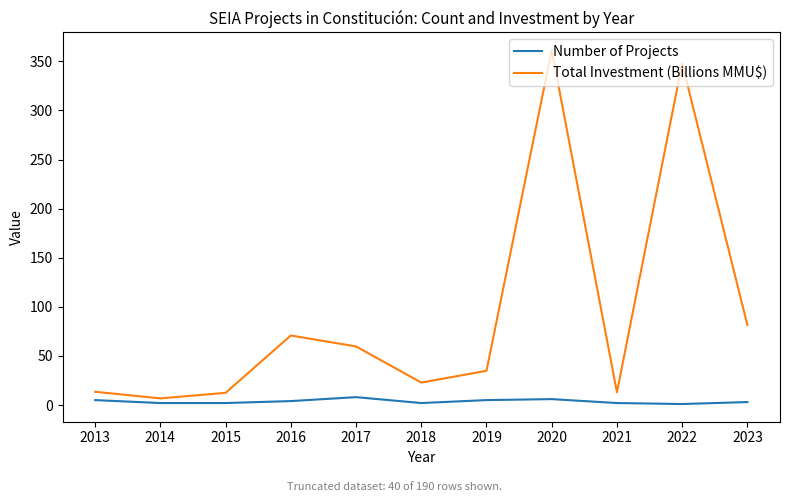

List the series in order of their overall mean, lowest first.

Number of Projects, Total Investment (Billions MMU$)